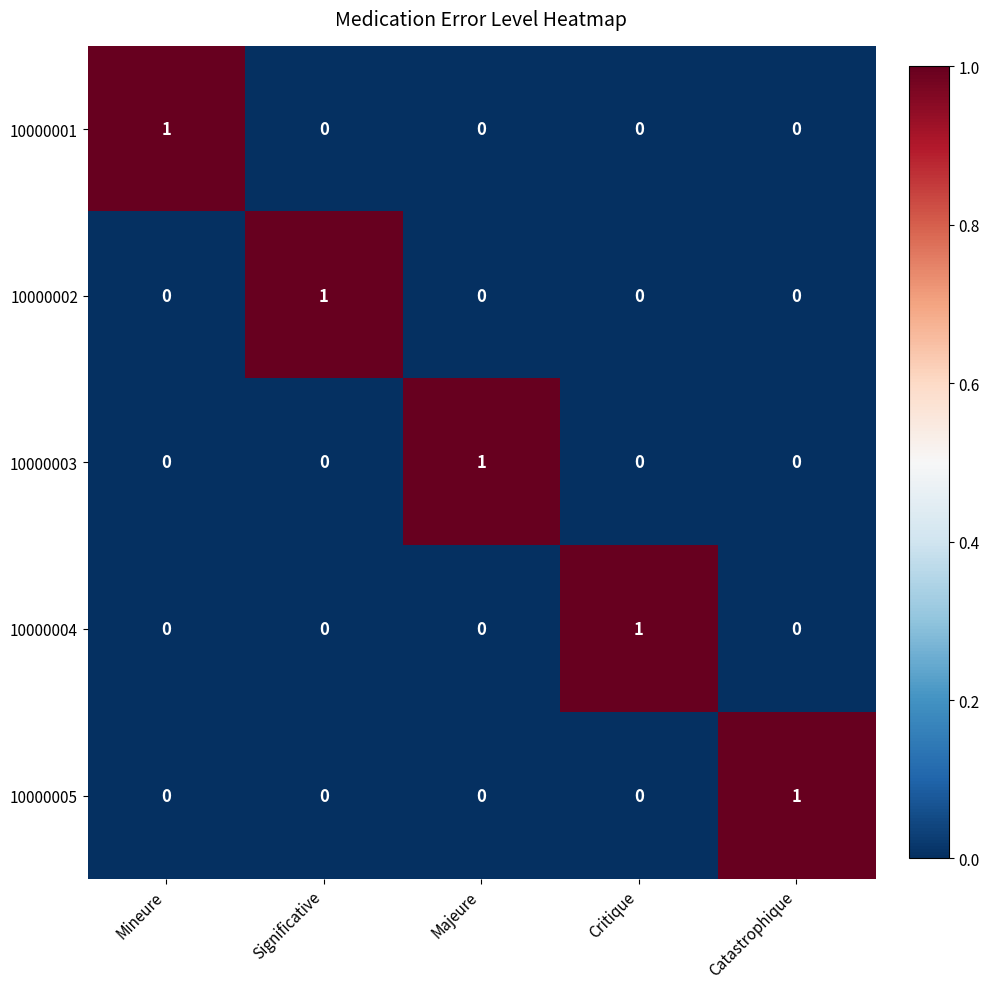

How many 10000005 values are between 0 and 1?

5